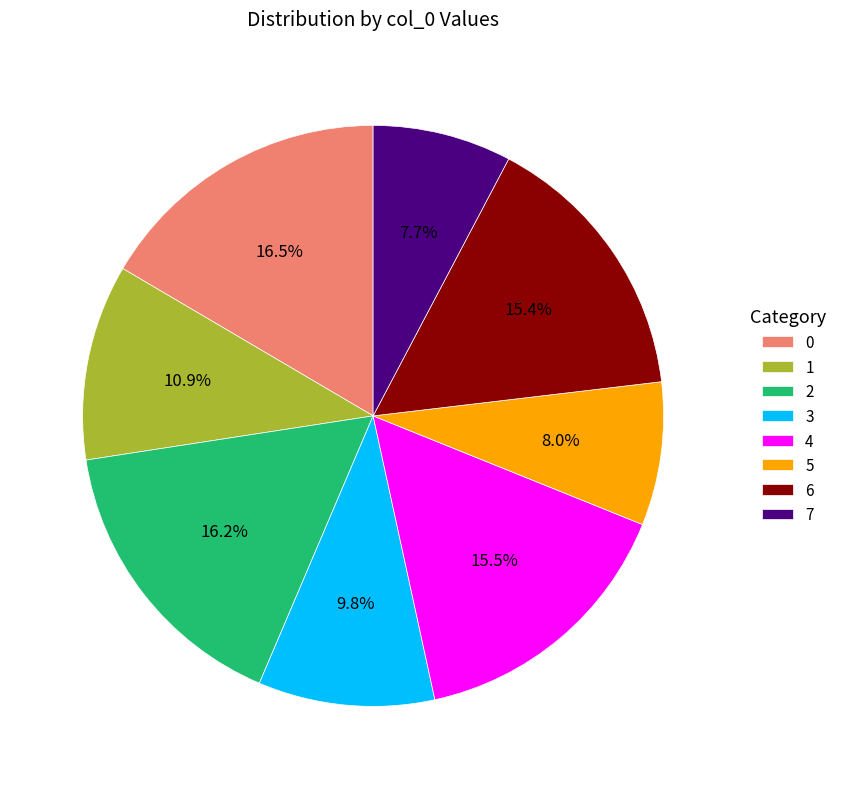

Is there a majority slice in this chart?

No